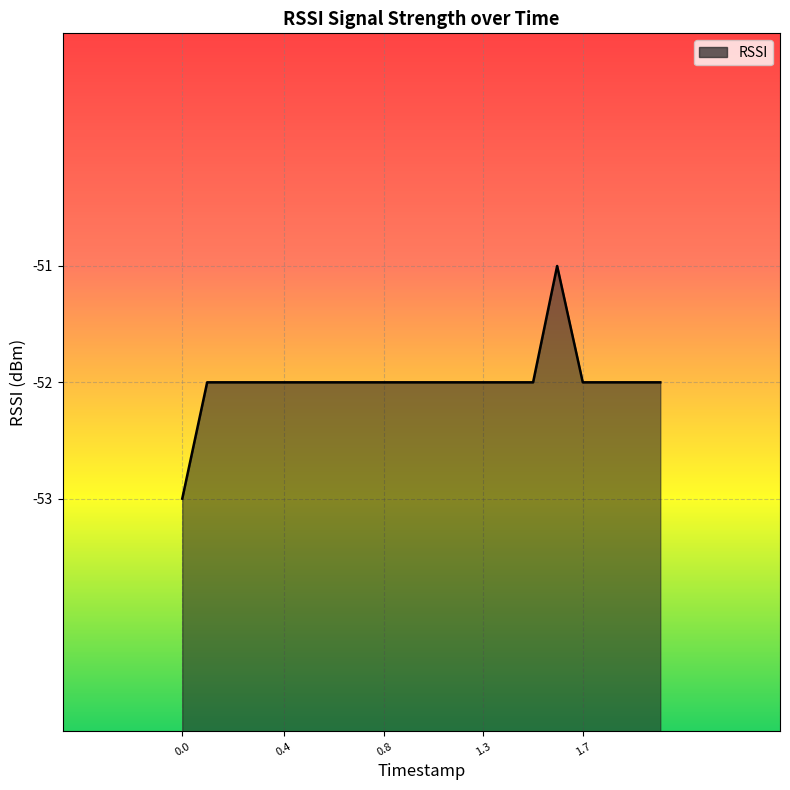

Which category has the lowest value across all series?

0.0